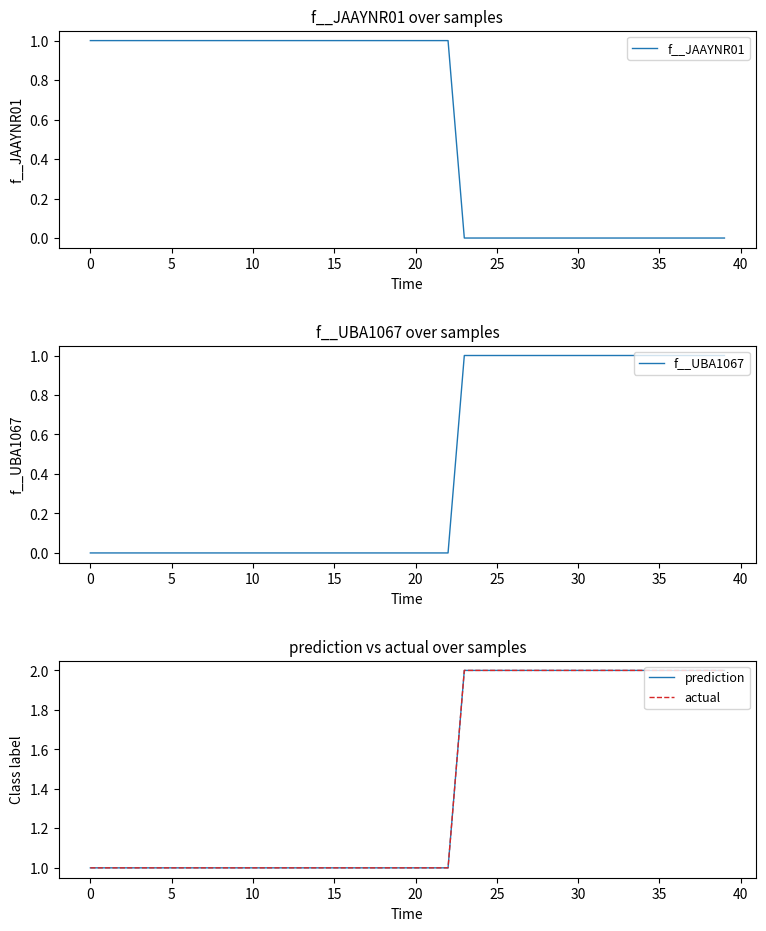

The f__JAAYNR01 series shows 1 at 10. True or false?

True